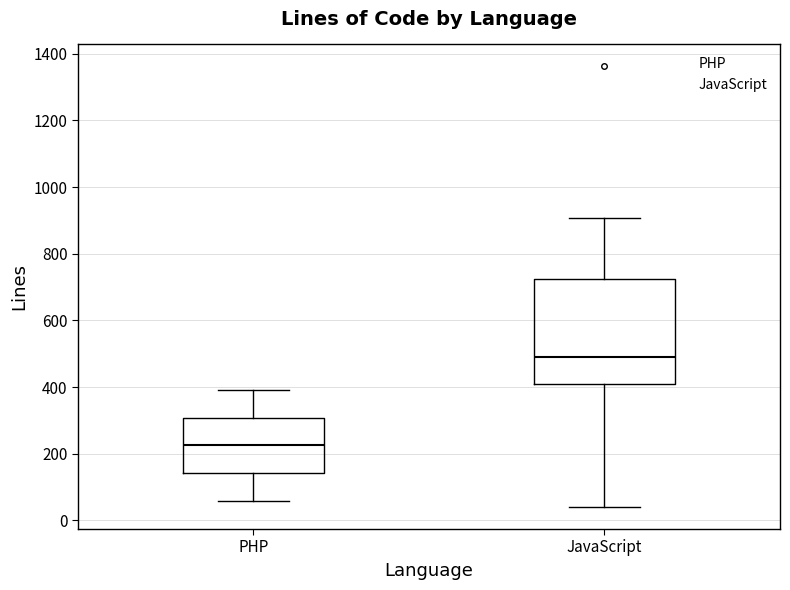

Reading left to right, transcribe this box plot: for each box, give where its median line is, the range the box spans, and where its two whiskers end, as read against the y-axis. The values are not printed on the chart, so give them approximately, as read against the axis.

PHP: median 220, box 140 to 300, whiskers 60 to 400
JavaScript: median 500, box 420 to 720, whiskers 40 to 900